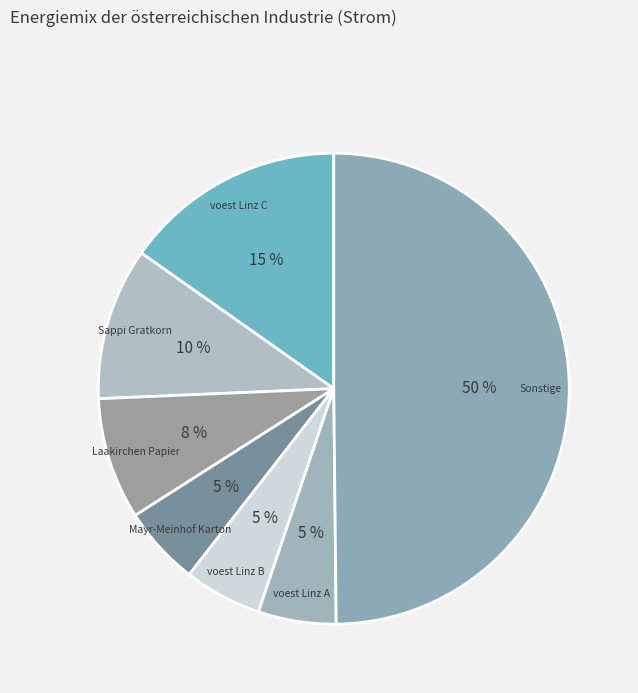

How many slices are in this pie chart?

7